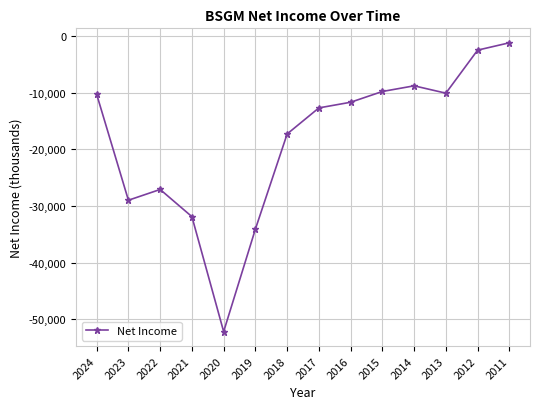

Where does the data first go above -11700?

2024